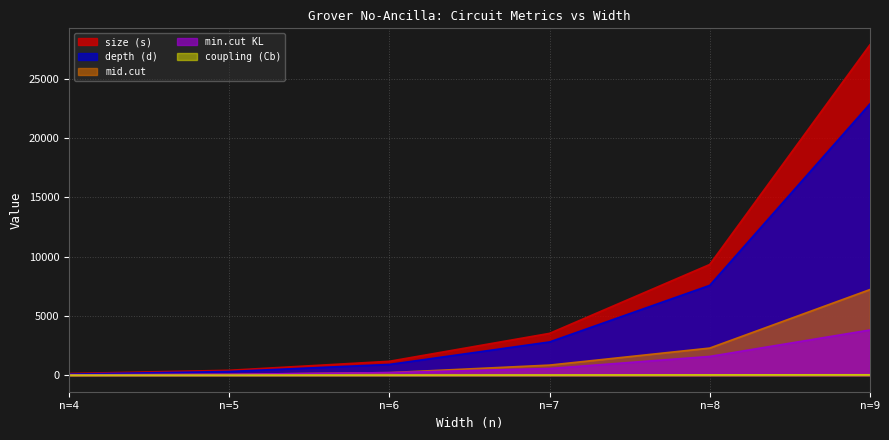

What is the value of the mid.cut point at the 2nd from the left?

72